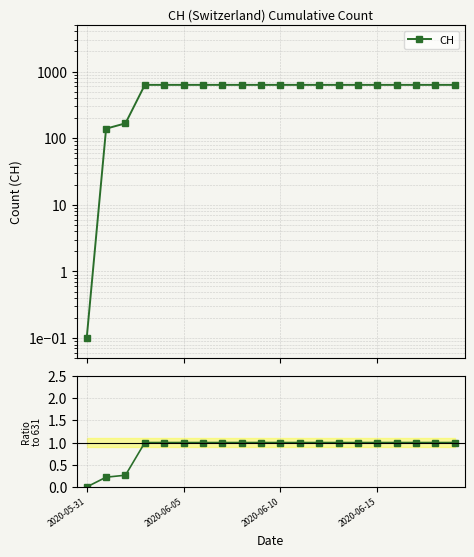

Between 8 and 16, which series saw the biggest shift?

CH